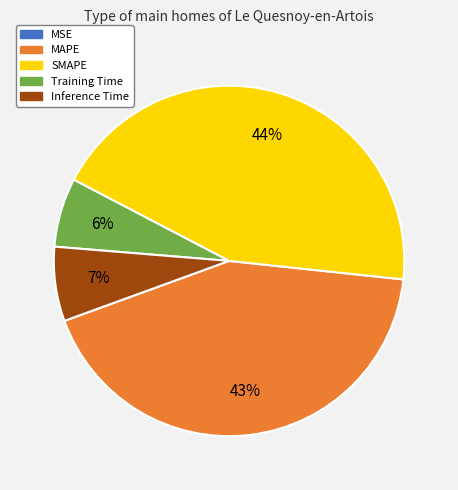

Is there a majority slice in this chart?

No